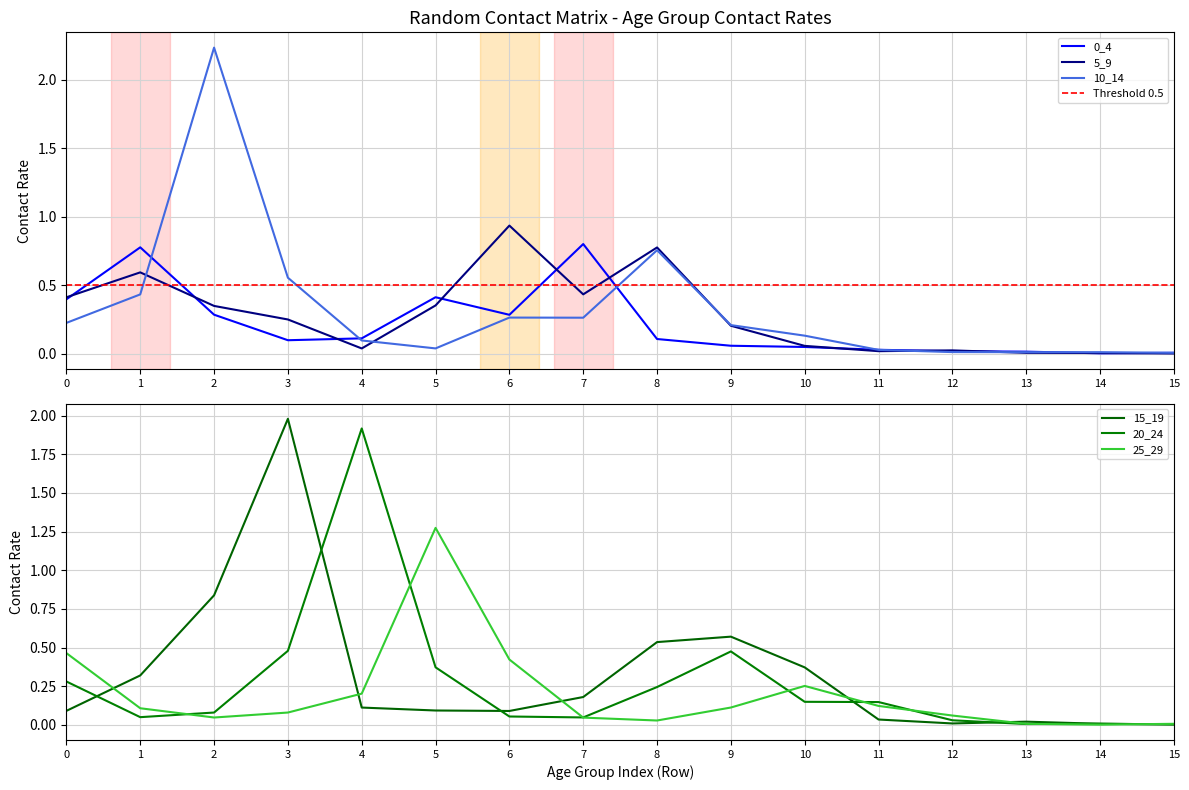

In 20_24, how many points are lower than both neighbors (excluding endpoints)?

3